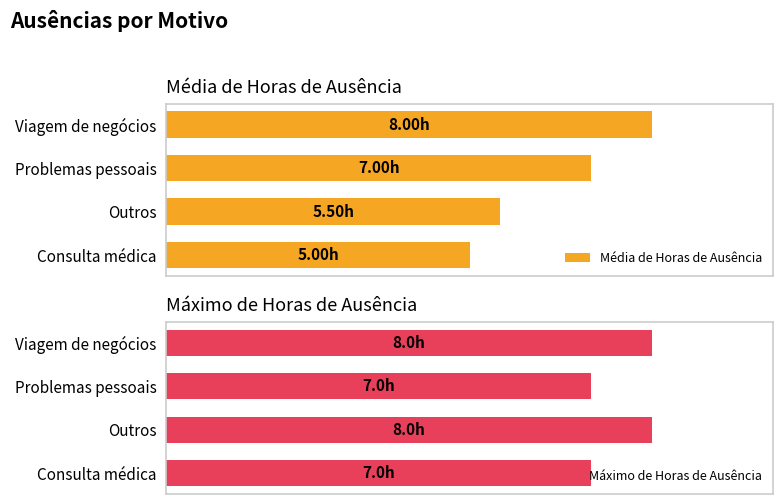

At which label is Média de Horas de Ausência closest to 6?

Outros